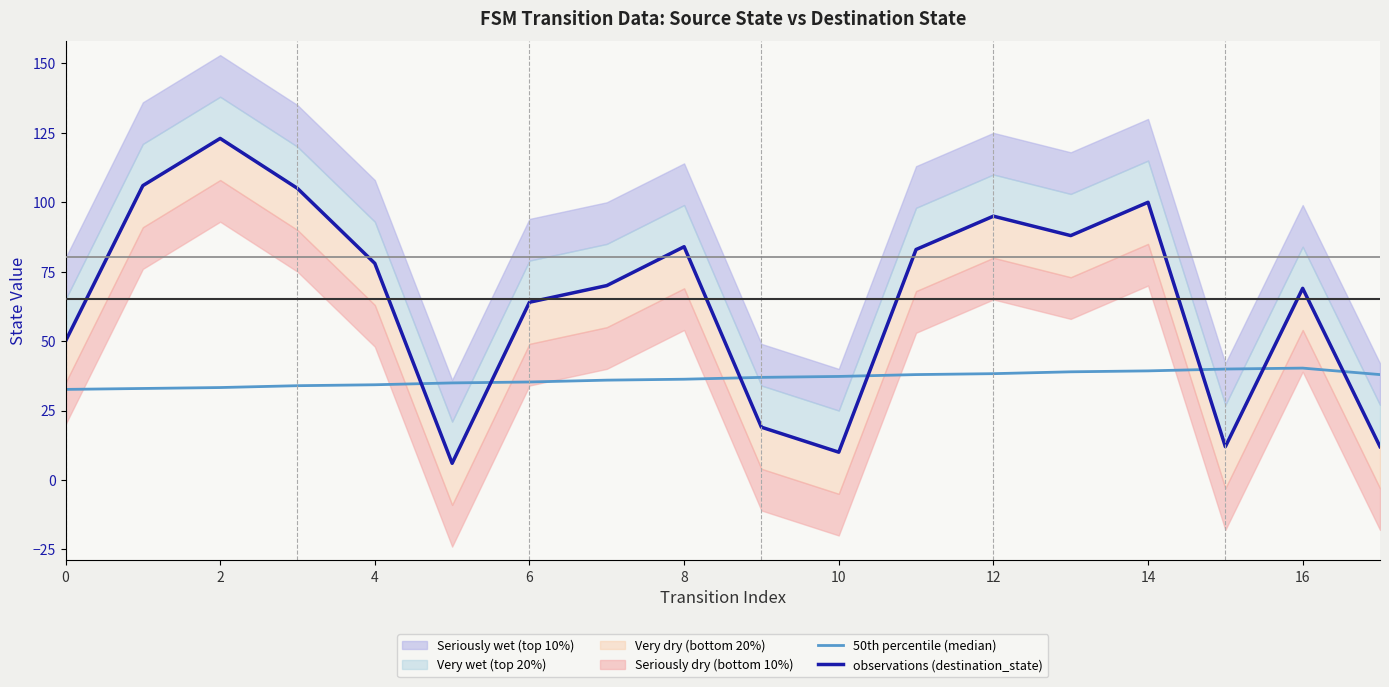

Is this an area chart (filled region under the line)?

No